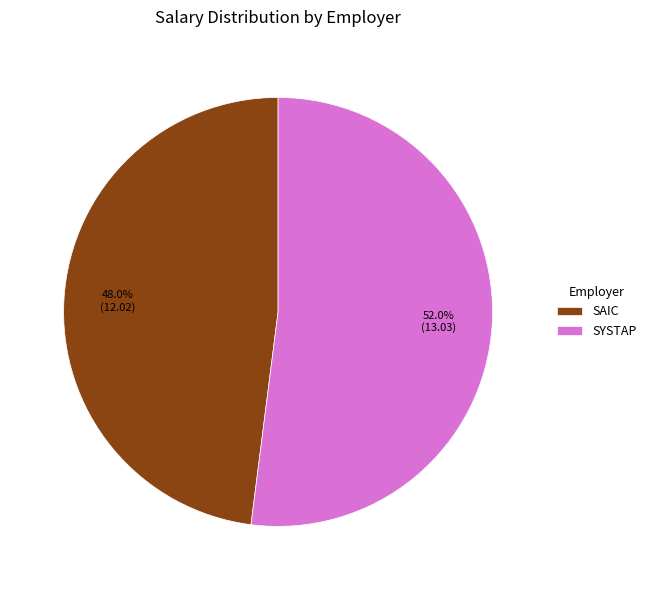

To the nearest percent, what is the difference between the SAIC and SYSTAP slice percentages?

4%